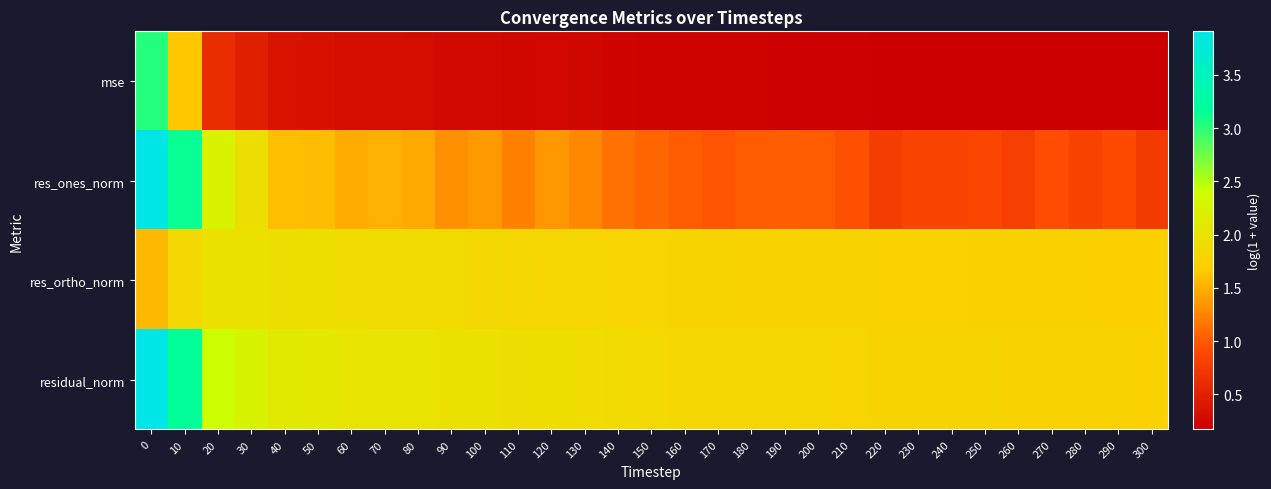

Between 40 and 230, which series saw the biggest shift?

res_ones_norm